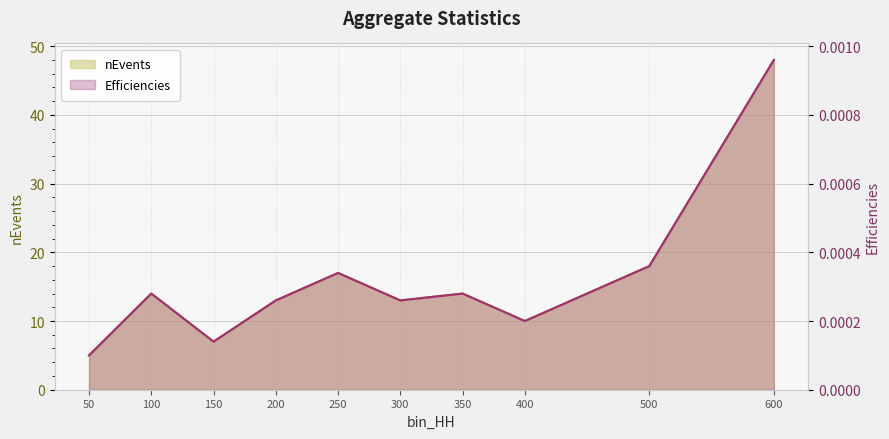

Is it true that nEvents equals 10.6 at 150?

False